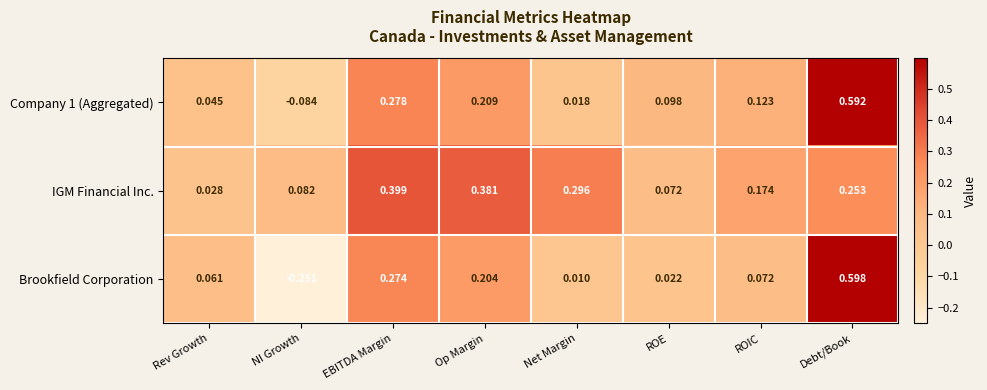

List the series in order of their peak value, highest first.

Brookfield Corporation, Company 1 (Aggregated), IGM Financial Inc.